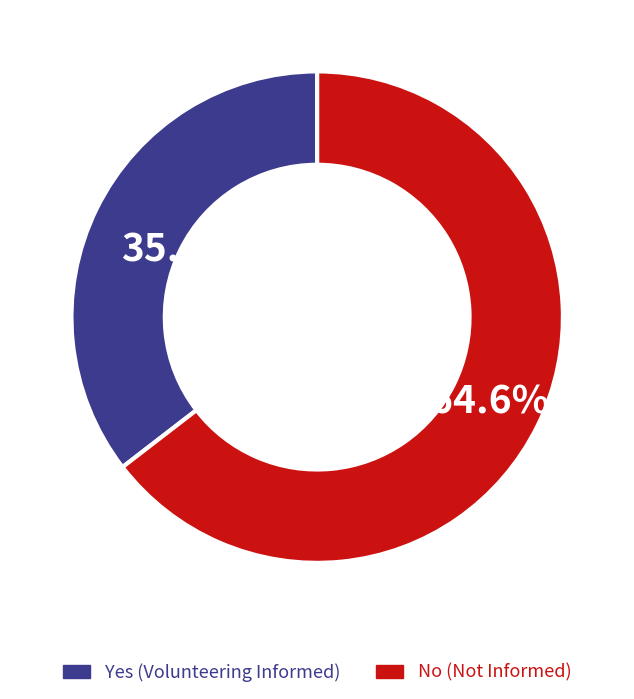

Is there a majority slice in this chart?

Yes